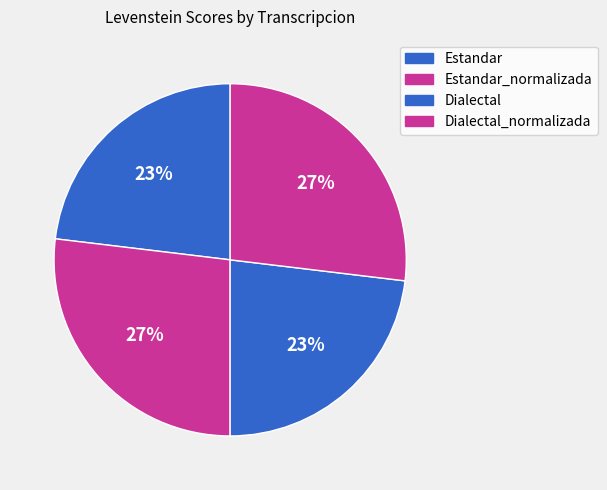

To the nearest percent, what percentage of the pie is Dialectal?

23%